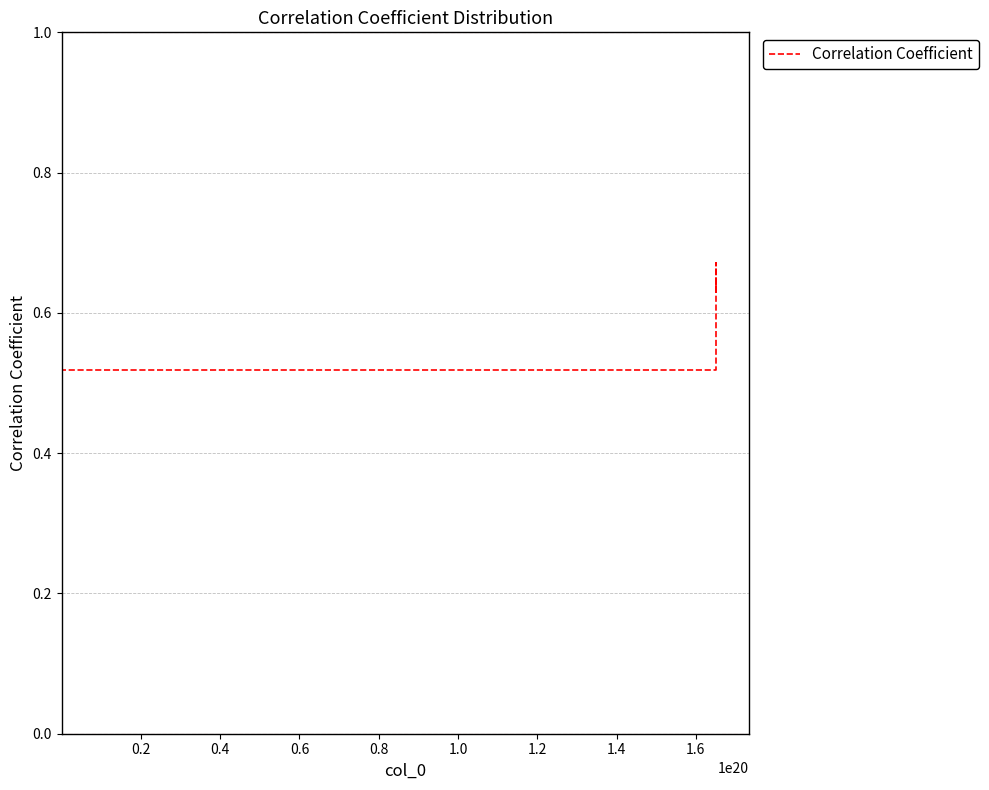

What is the label of the 2nd point from the left?

0.2